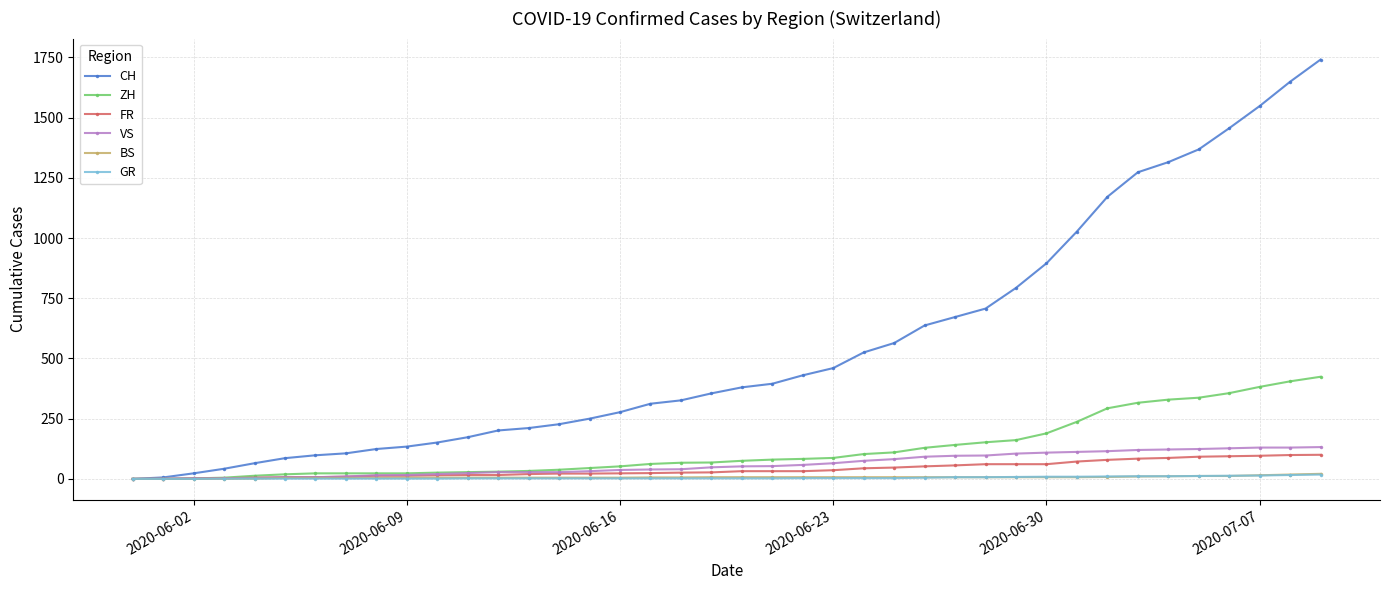

Which series has the largest range (max minus min)?

CH